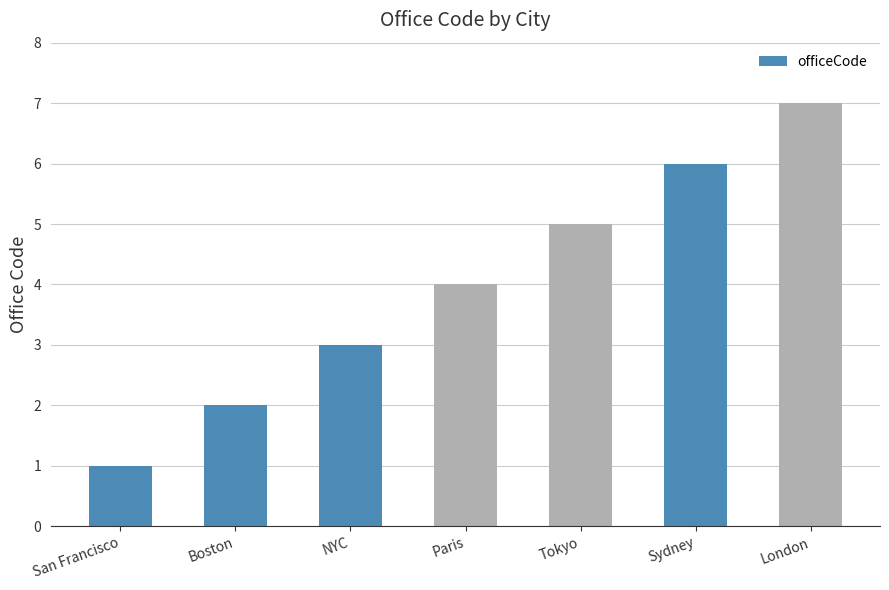

List the labels in order of value, smallest first.

San Francisco, Boston, NYC, Paris, Tokyo, Sydney, London